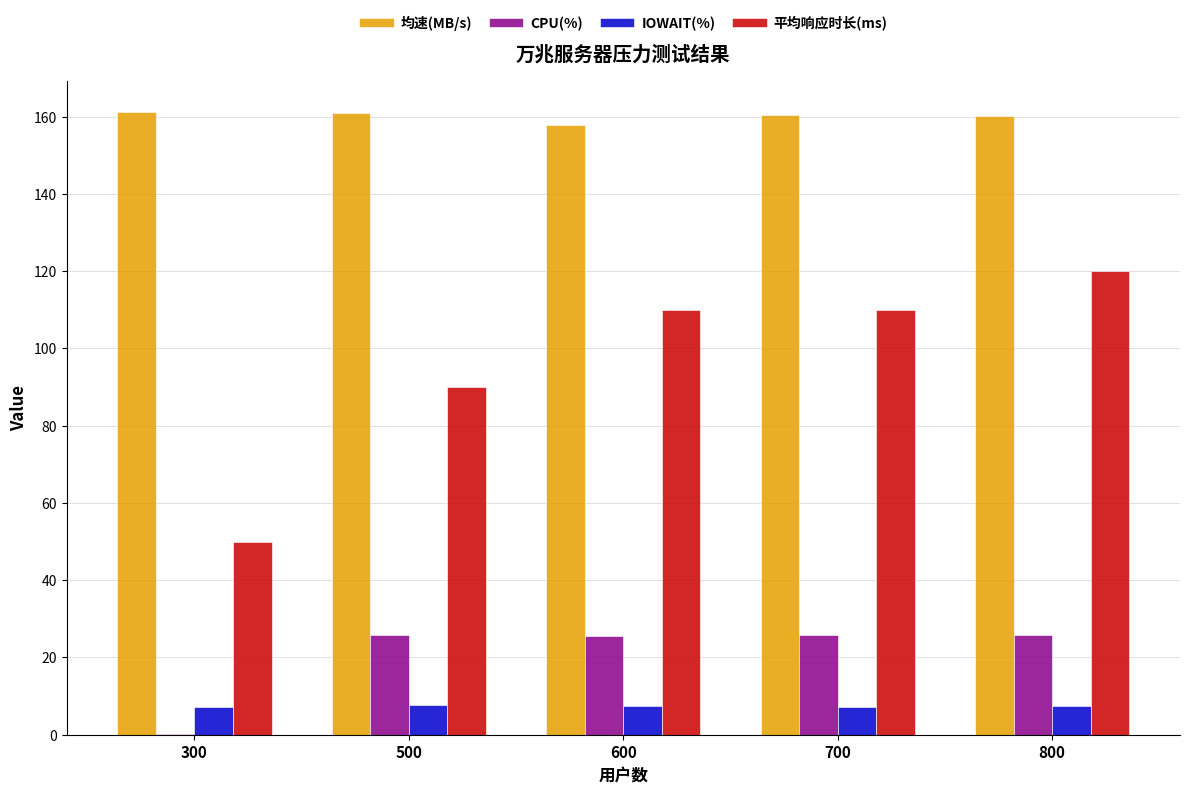

What is the sum of the IOWAIT(%) values at 300 and 800?

14.5